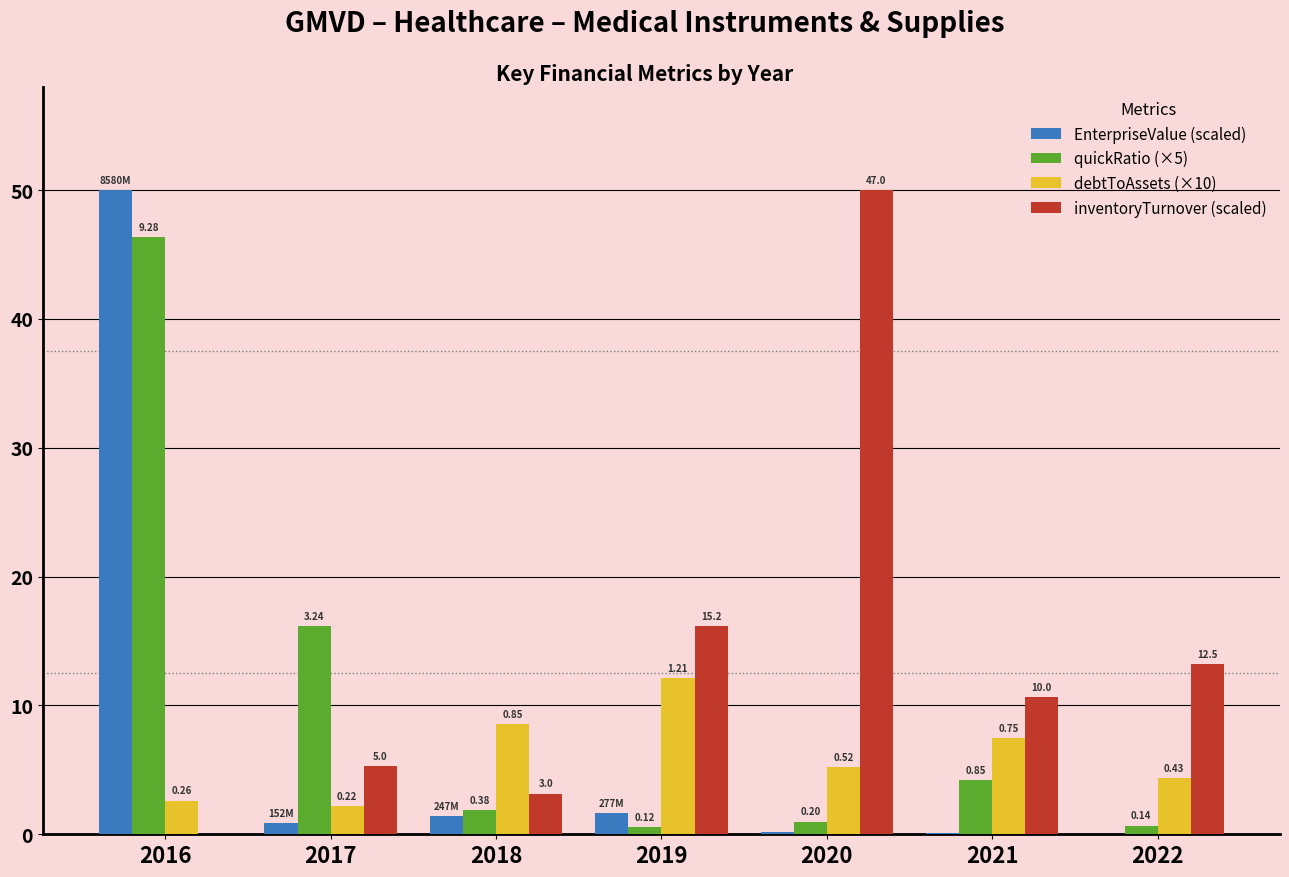

Reading right to left, list all the values displayed in this chart.

EnterpriseValue (scaled): 0.0	0.1	0.2	1.6	1.4	0.9	50.0
quickRatio (×5): 0.7	4.2	1.0	0.6	1.9	16.2	46.4
debtToAssets (×10): 4.3	7.5	5.2	12.1	8.5	2.2	2.6
inventoryTurnover (scaled): 13.2	10.6	50.0	16.2	3.2	5.3	0.0